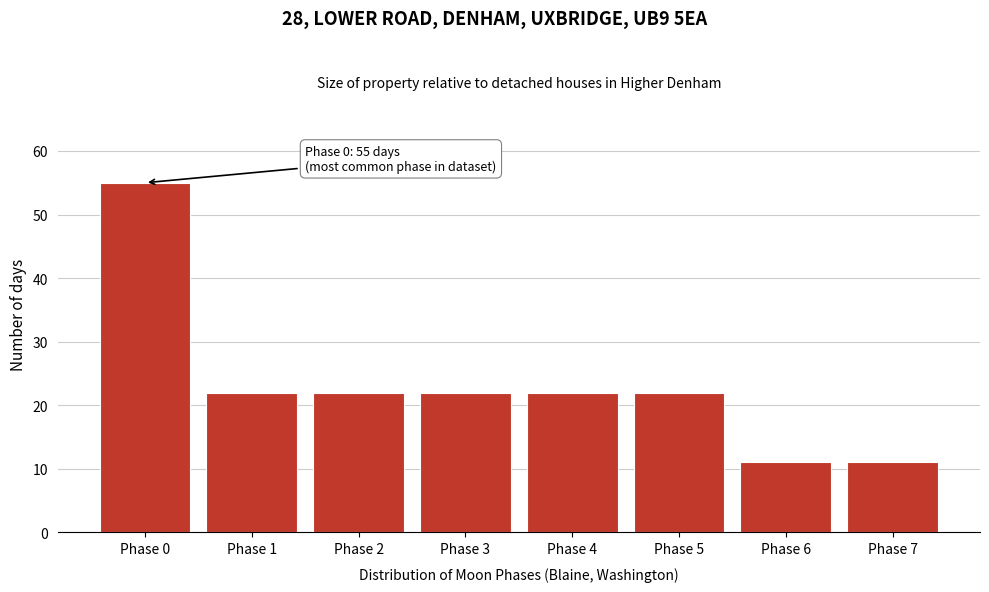

Reading left to right, transcribe all the data shown in this chart.

Phase 0=55	Phase 1=22	Phase 2=22	Phase 3=22	Phase 4=22	Phase 5=22	Phase 6=11	Phase 7=11